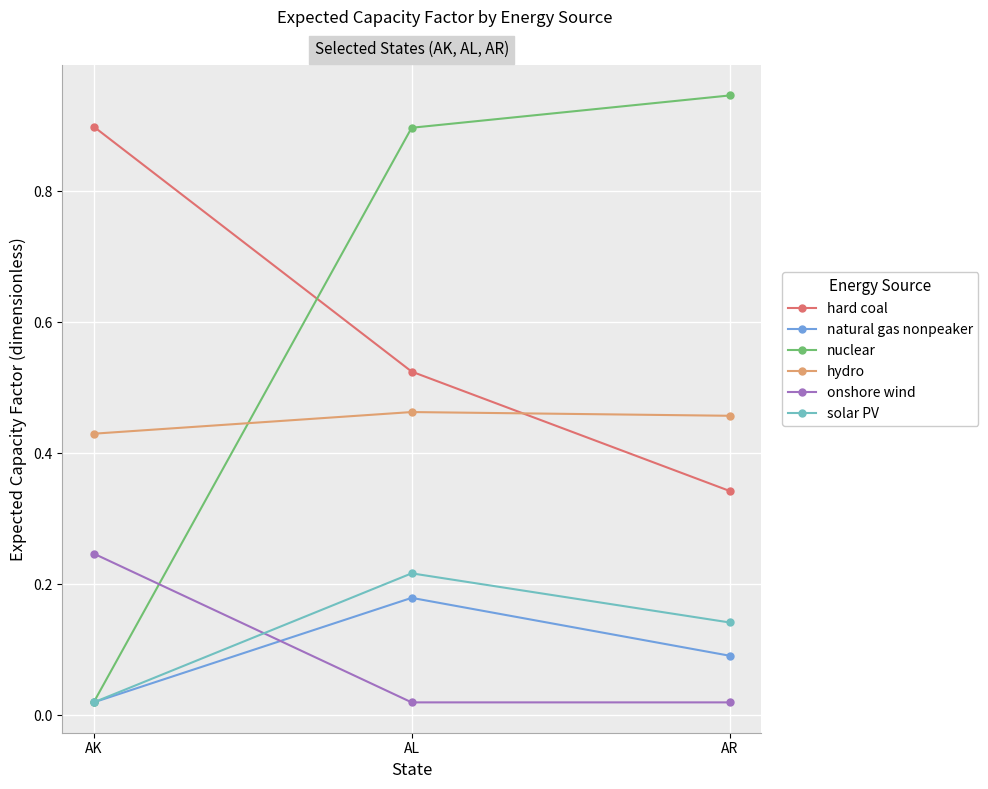

Does the chart have visible grid lines?

Yes